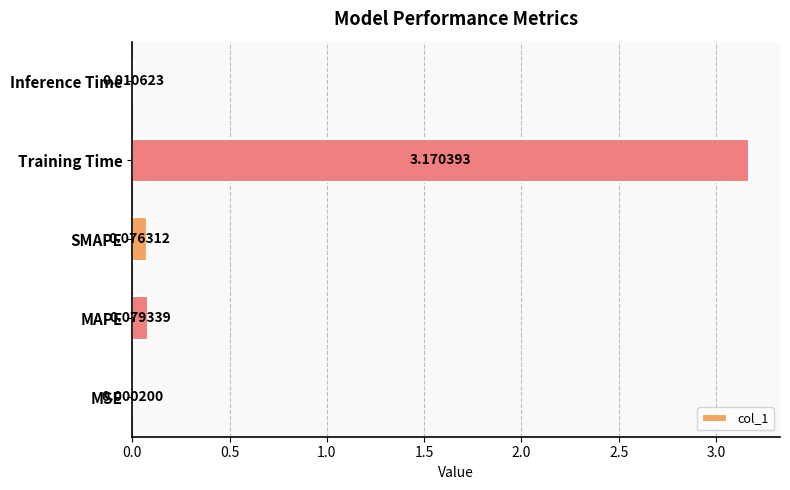

How many distinct data groups are displayed?

1